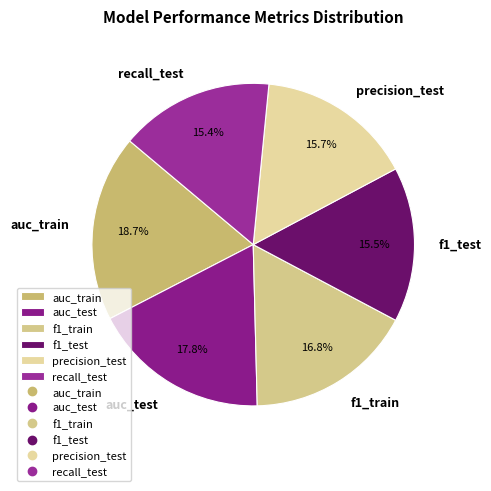

Do auc_test and recall_test together represent more than half of the pie?

No